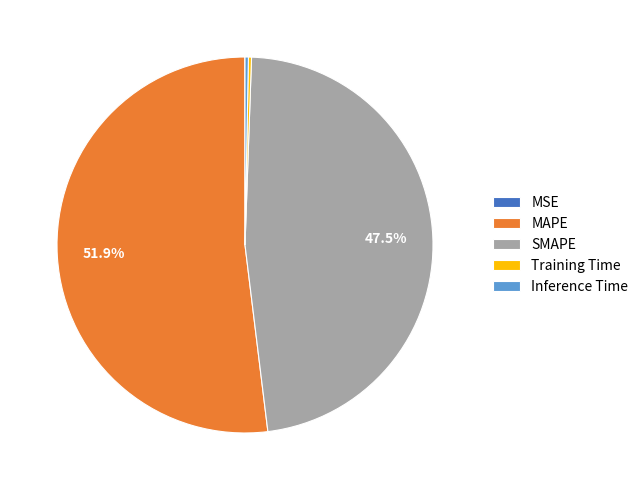

What portion of the pie excludes SMAPE?

52.5%